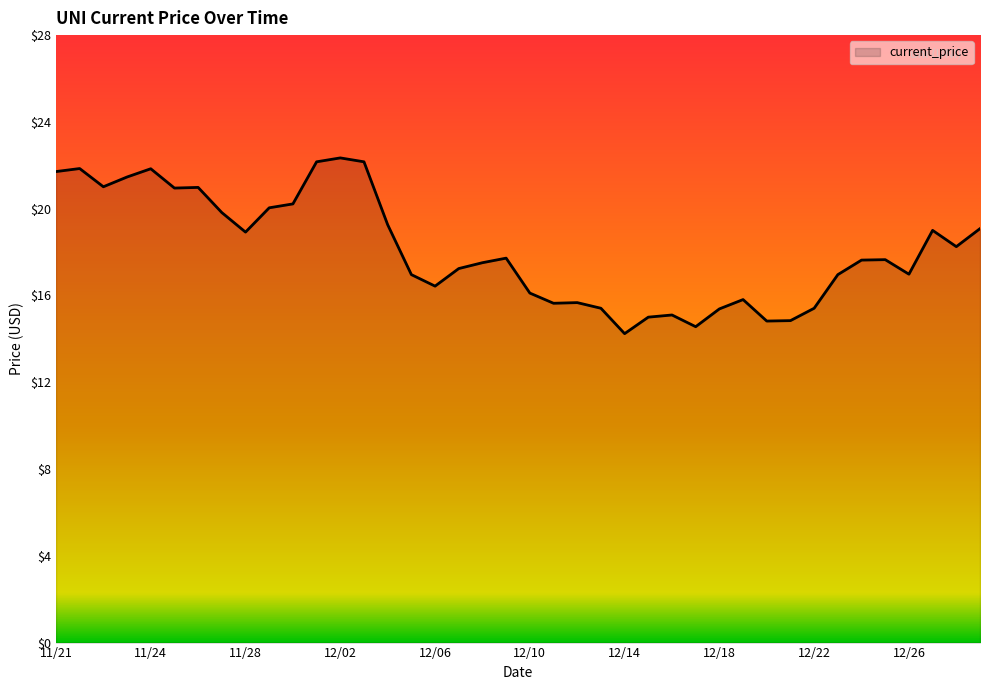

What is the minimum value shown in the chart?

14.2